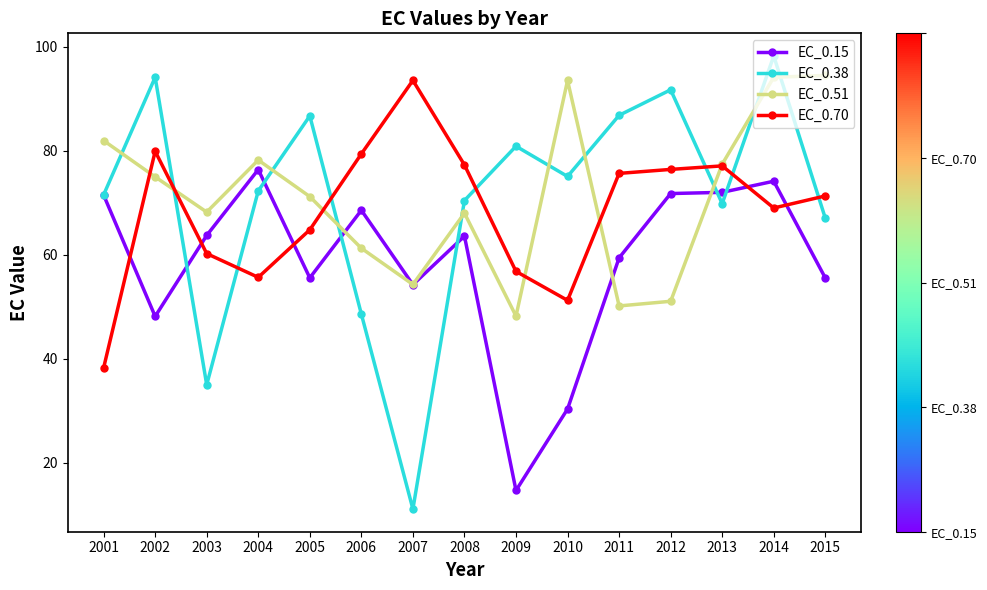

What is the total value across all series at 2008?

279.3